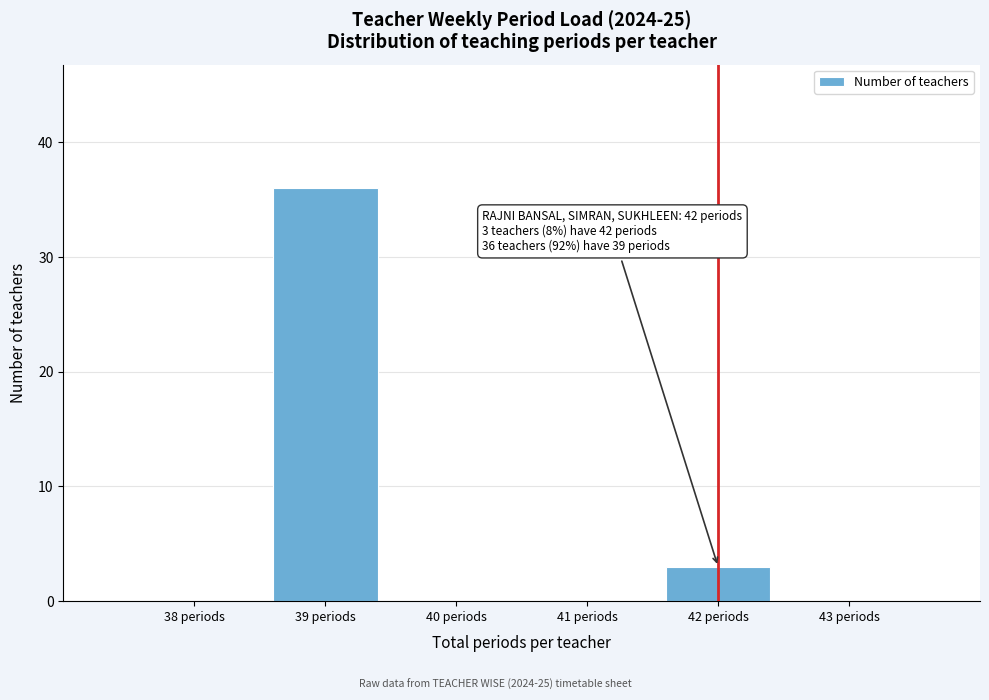

At which category does the chart reach its peak across all series?

39 periods